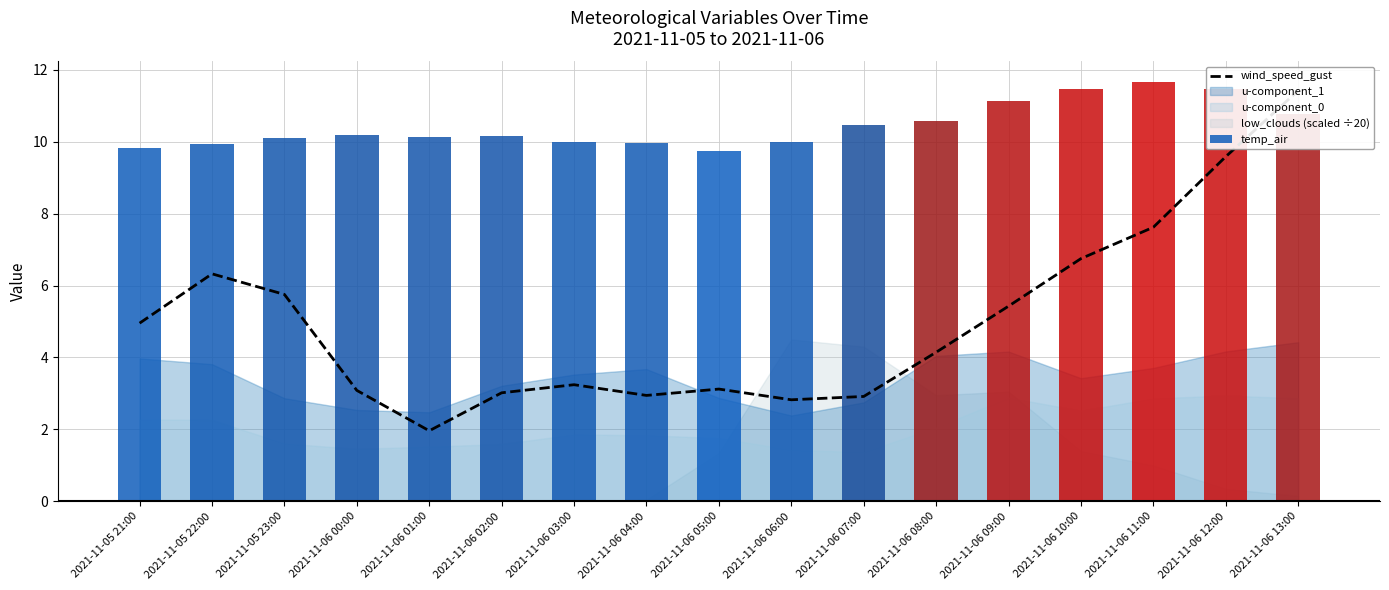

Reading right to left, what are all the values shown in this chart?

wind_speed_gust: 11.4	9.6	7.6	6.7	5.4	4.1	2.9	2.8	3.1	2.9	3.2	3.0	2.0	3.1	5.8	6.3	5.0
temp_air: 10.8	11.5	11.6	11.4	11.1	10.6	10.5	10.0	9.7	10.0	10.0	10.1	10.1	10.2	10.1	9.9	9.8